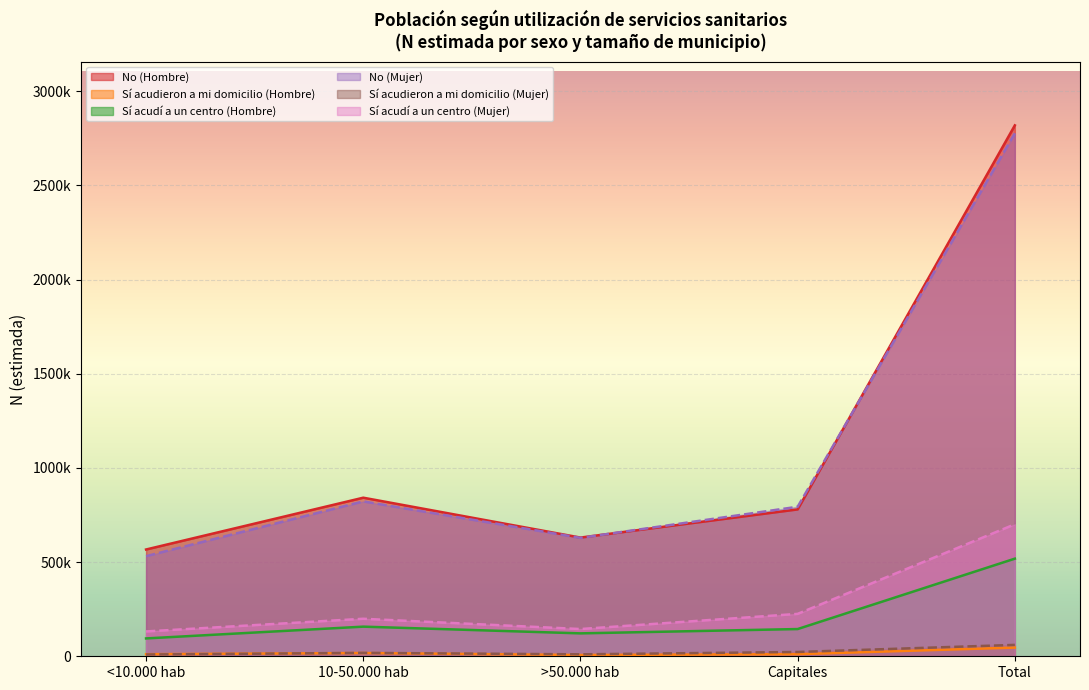

Does the chart display data point markers on the line(s)?

No